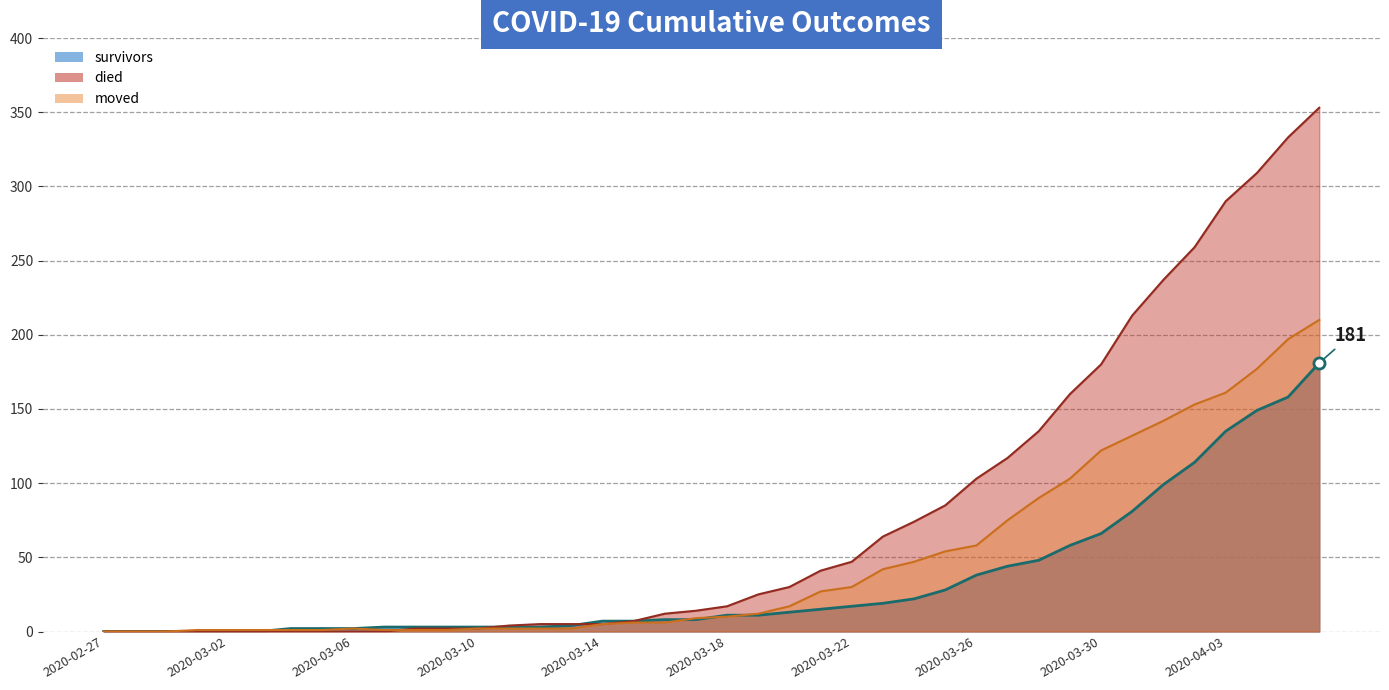

What is the total value across all series at 2020-03-24?

143